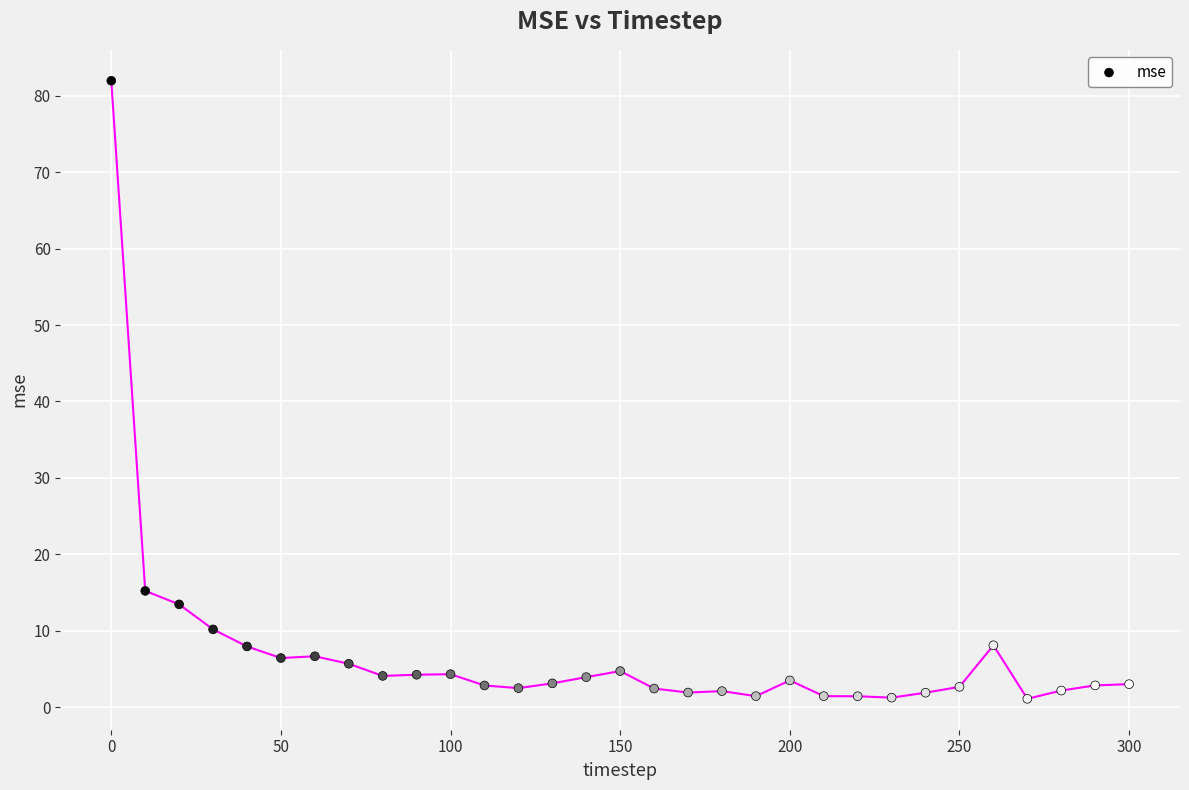

What Y value in the scatter plot is closest to 41?

15.2